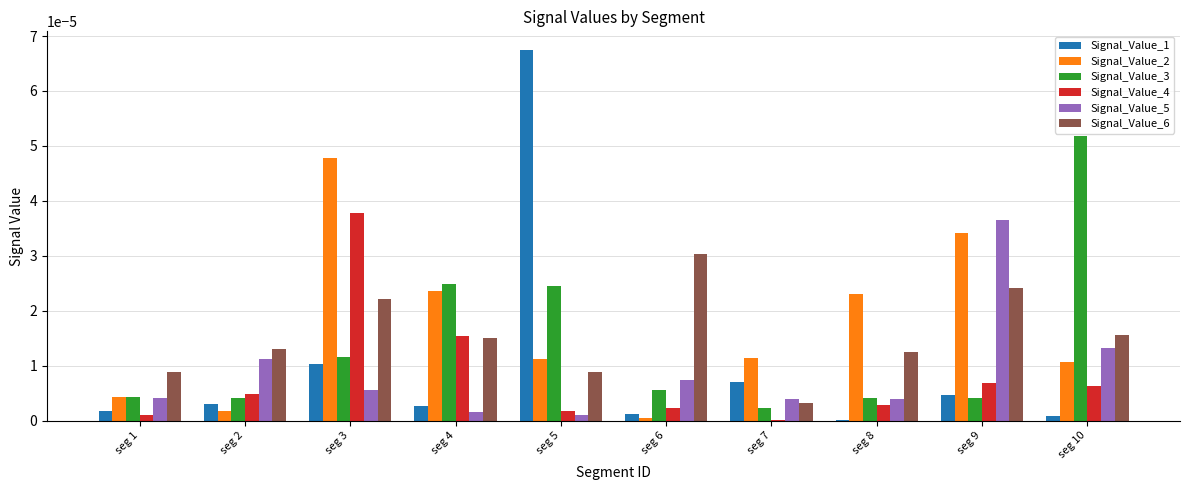

Is the value of Signal_Value_5 at seg 3 greater than the value of Signal_Value_4 at seg 7?

Yes